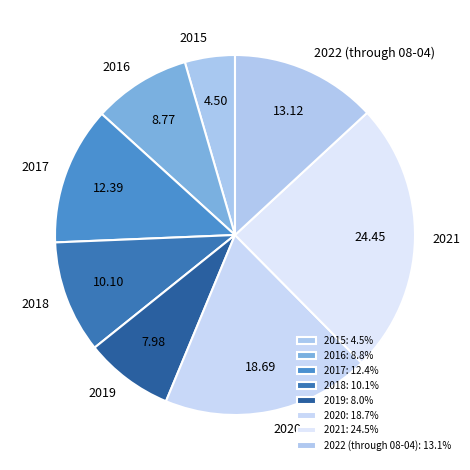

True or false: 2022 (through 08-04) accounts for 5% of the total.

False